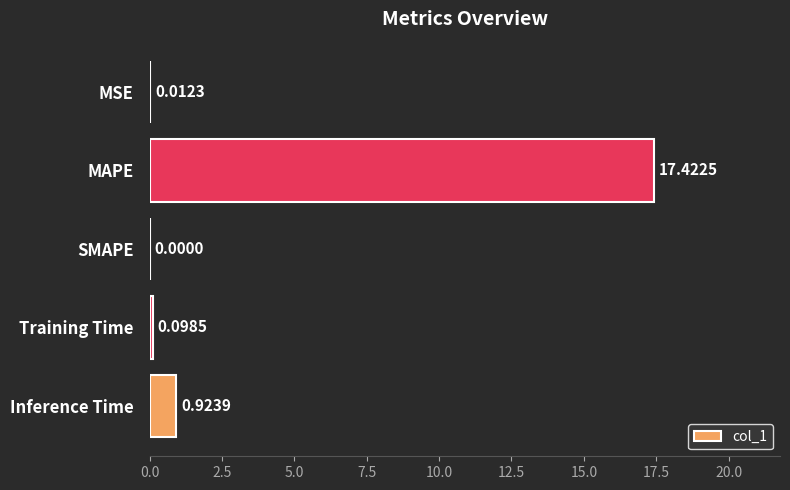

Are the bars grouped side by side (vs. stacked)?

No